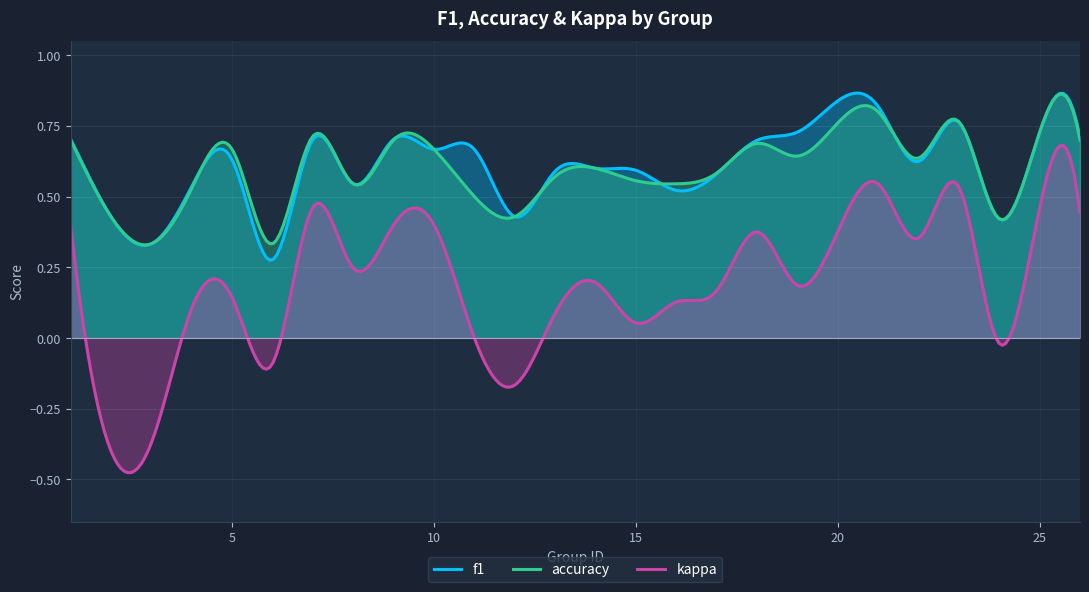

True or false: kappa and accuracy cross at least once.

False